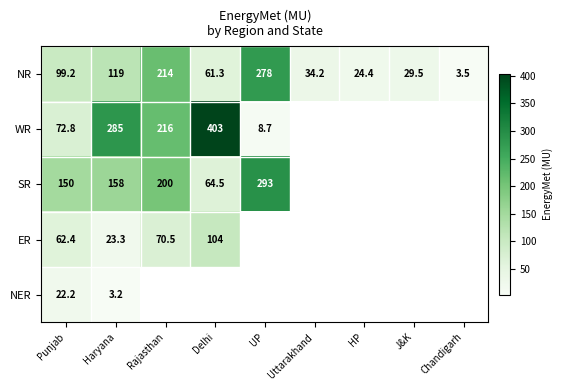

What is the spread (max minus min) of values at Punjab?

127.8